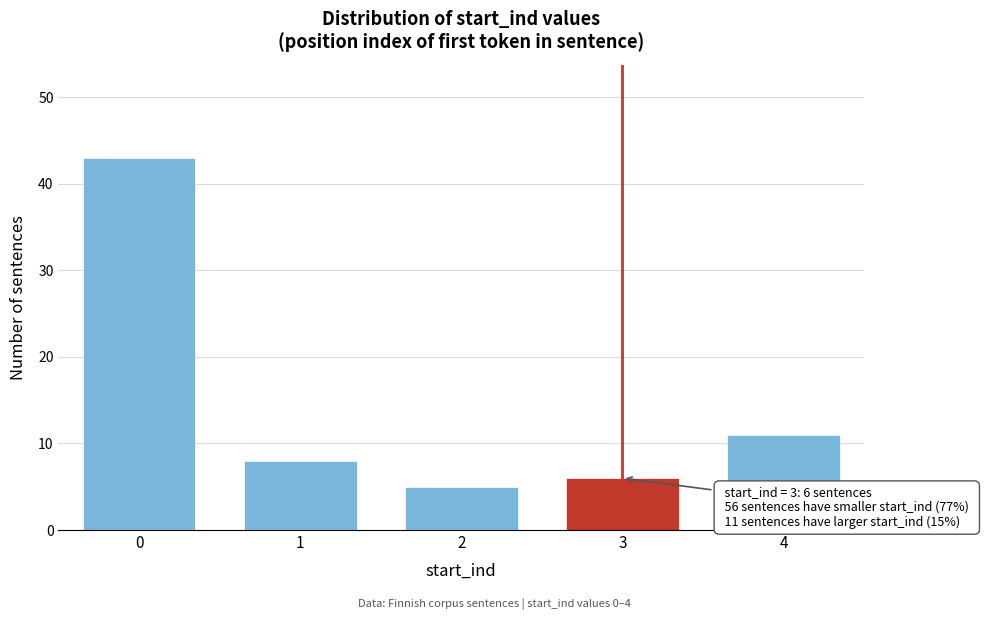

Reading left to right, what are all the values shown in this chart?

0=43	1=8	2=5	3=6	4=11